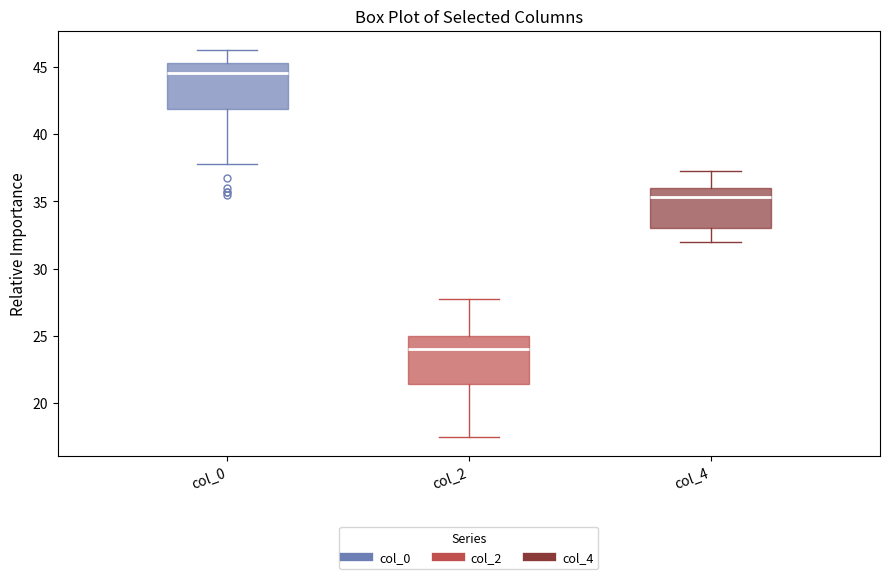

Reading left to right, read every box against the y-axis: the position of its median line, the range the box covers, and the ends of its whiskers. The values are not printed on the chart, so give them approximately, as read against the axis.

col_0: median 44.5, box 42.0 to 45.5, whiskers 38.0 to 46.5
col_2: median 24.0, box 21.5 to 25.0, whiskers 17.5 to 28.0
col_4: median 35.5, box 33.0 to 36.0, whiskers 32.0 to 37.5